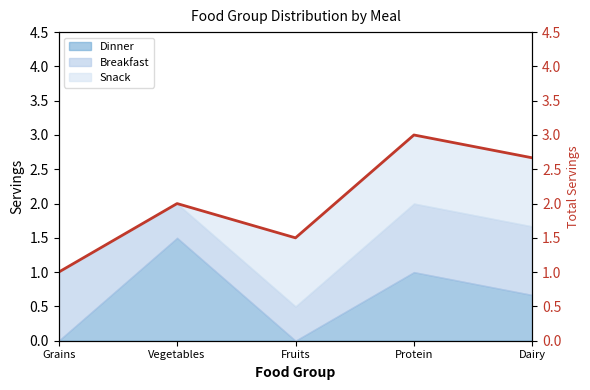

What is the maximum value shown in the chart?

3.0